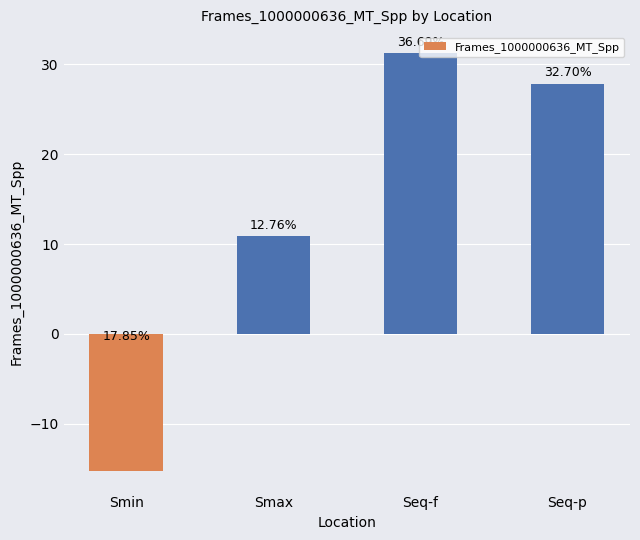

Does the chart contain any negative values?

Yes